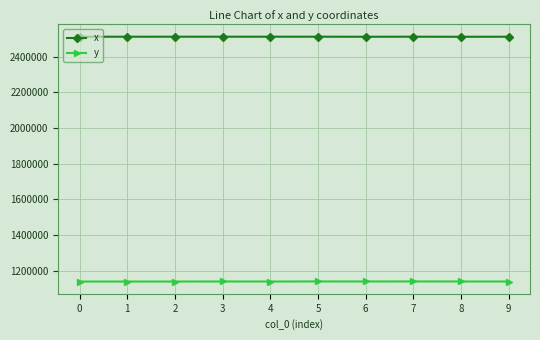

What is the total value across all series at 3?

3650437.4